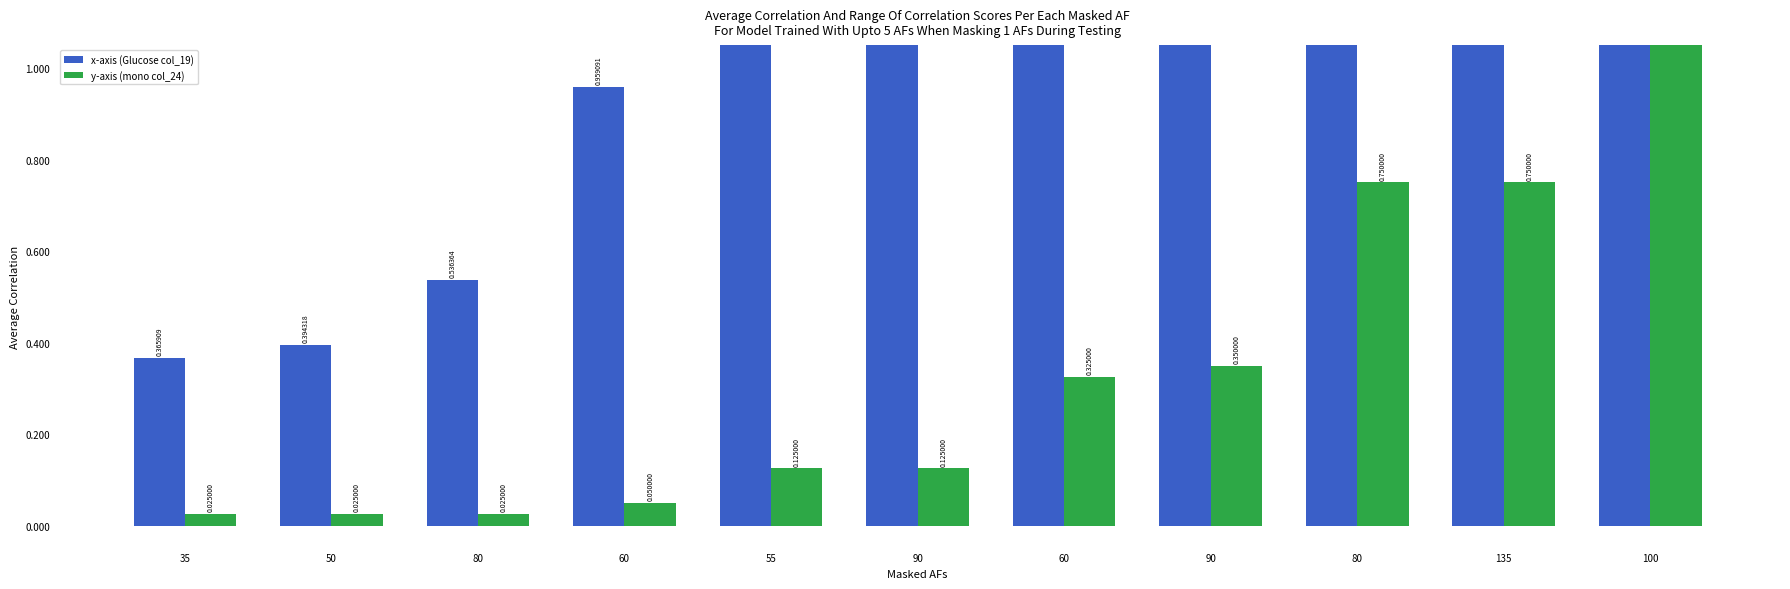

Rank the series at 35 from lowest to highest value.

y-axis (mono col_24), x-axis (Glucose col_19)